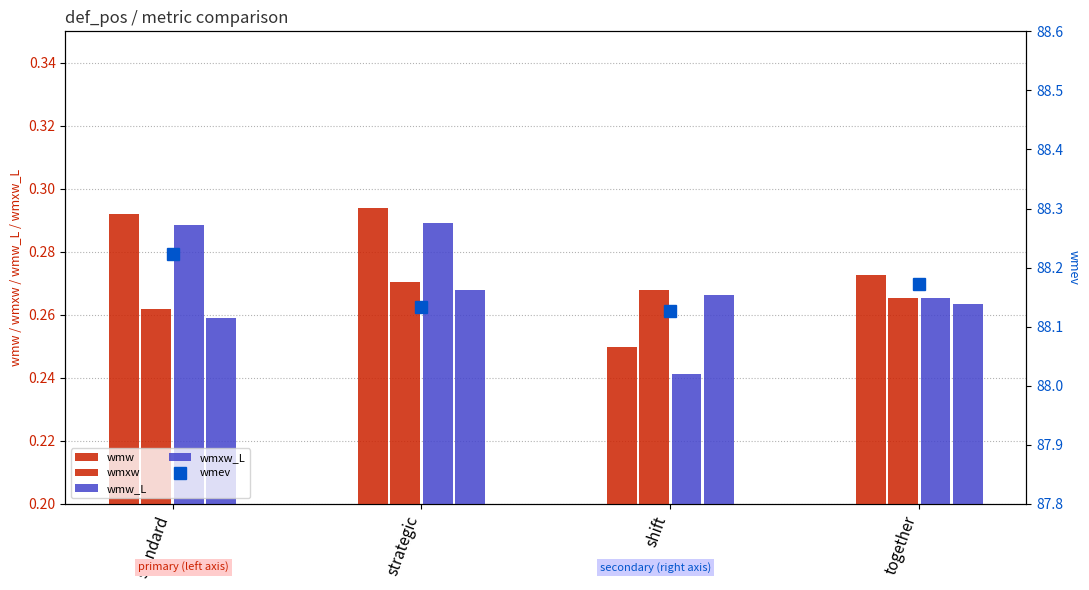

At which label is wmxw closest to 0?

standard